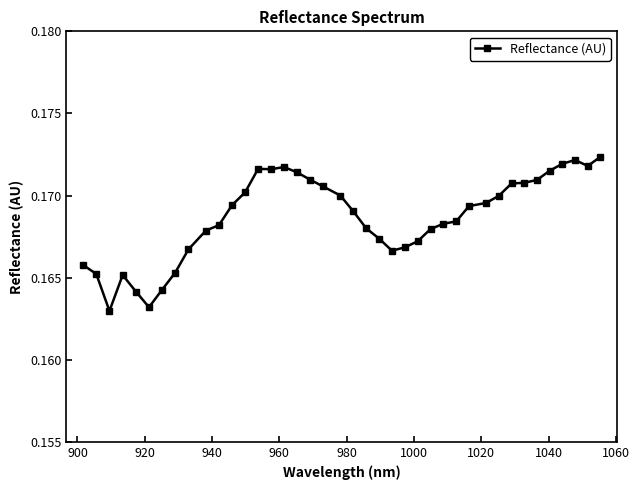

True or false: the data has more than 2 interior local peaks.

True